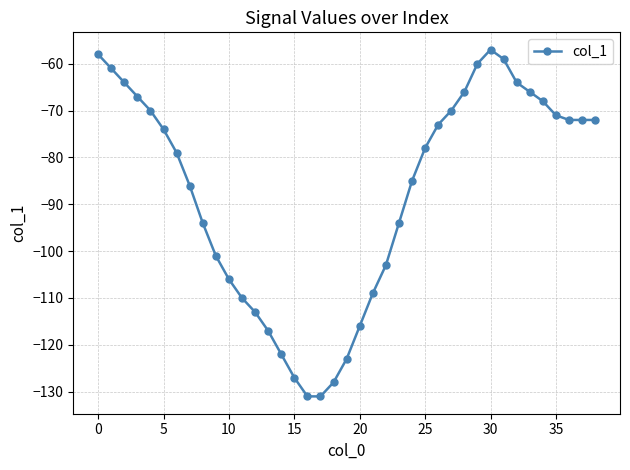

What is the average value?

-88